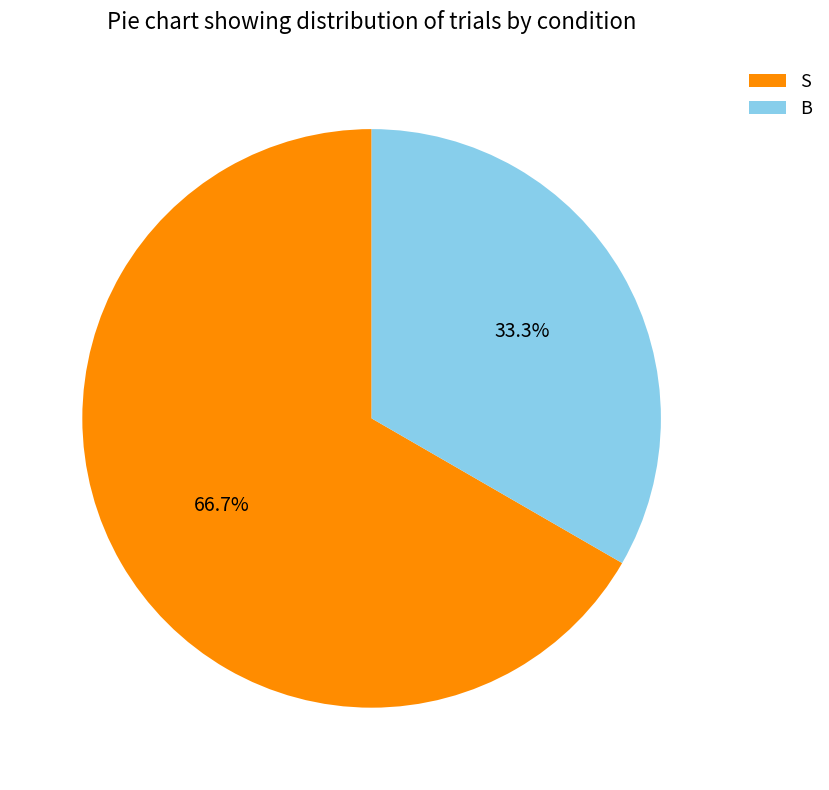

To the nearest percent, what portion does S represent?

67%